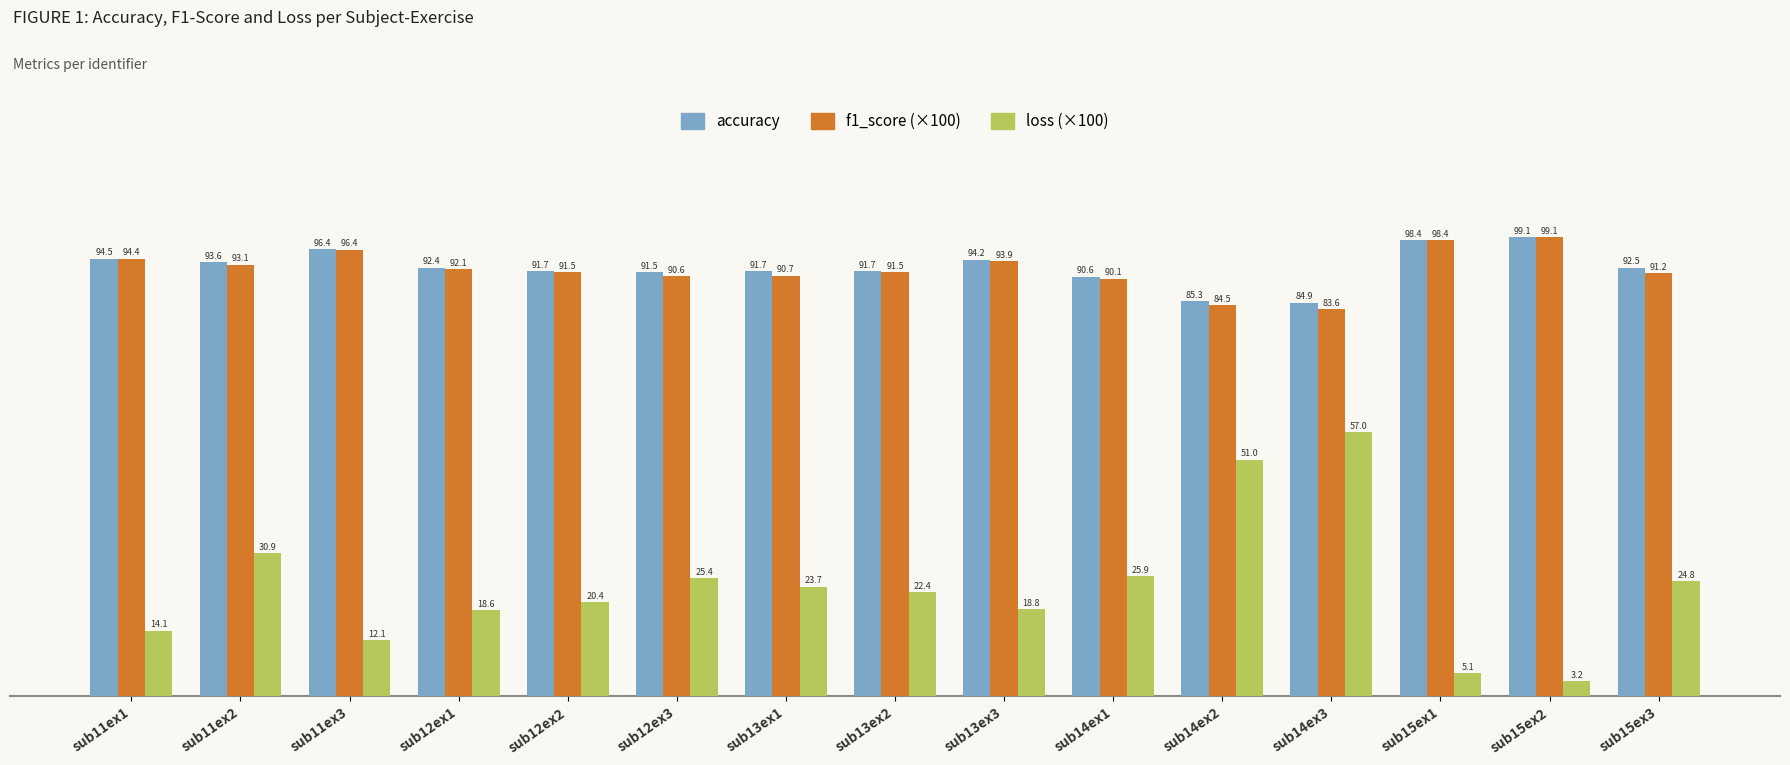

Which label corresponds to the largest value in the chart?

sub15ex2